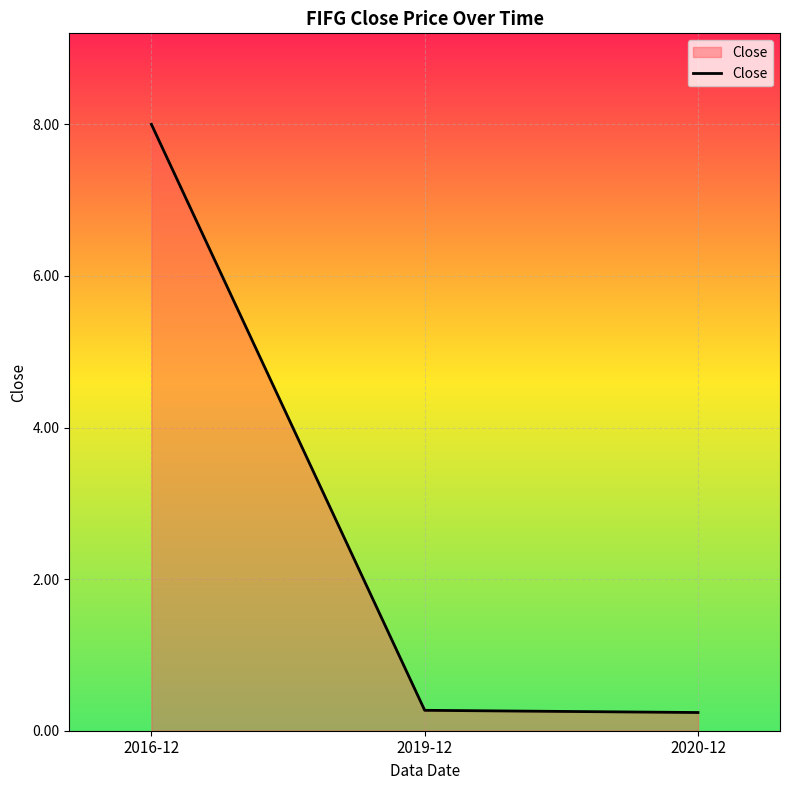

What is the minimum value shown in the chart?

0.2